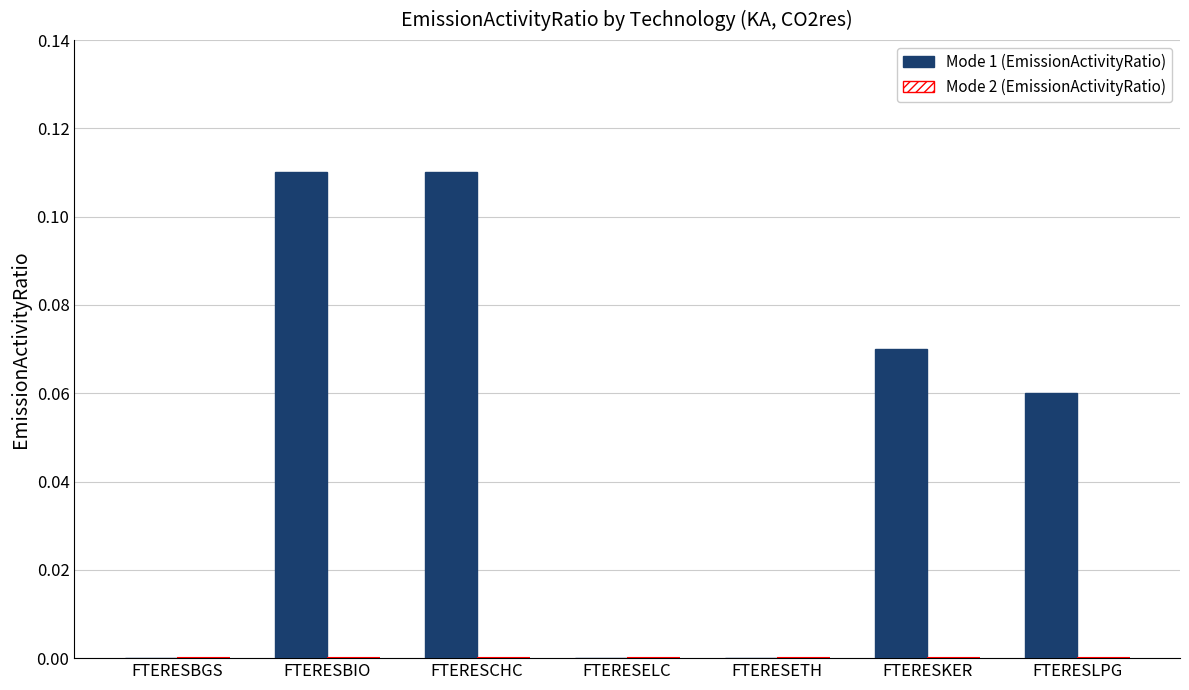

The chart shows a value of 0.0 at FTERESBGS. True or false?

True